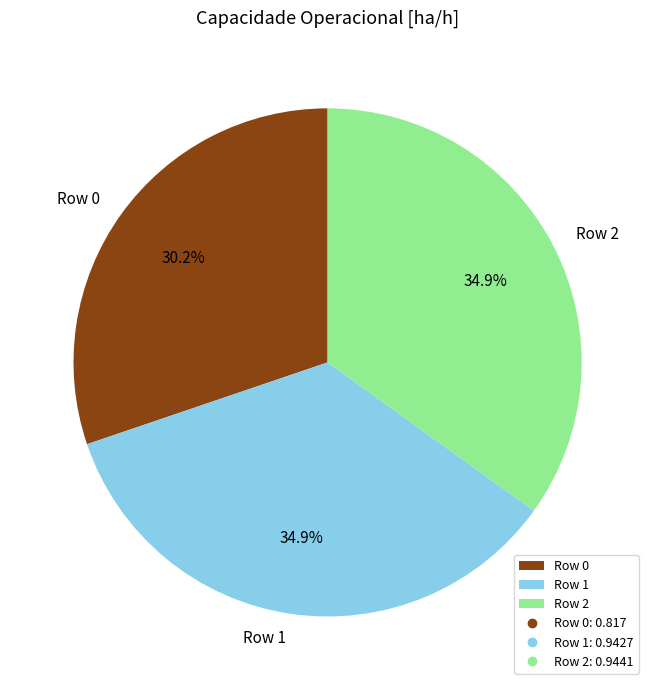

To the nearest percent, what percentage of the pie is Row 2?

35%